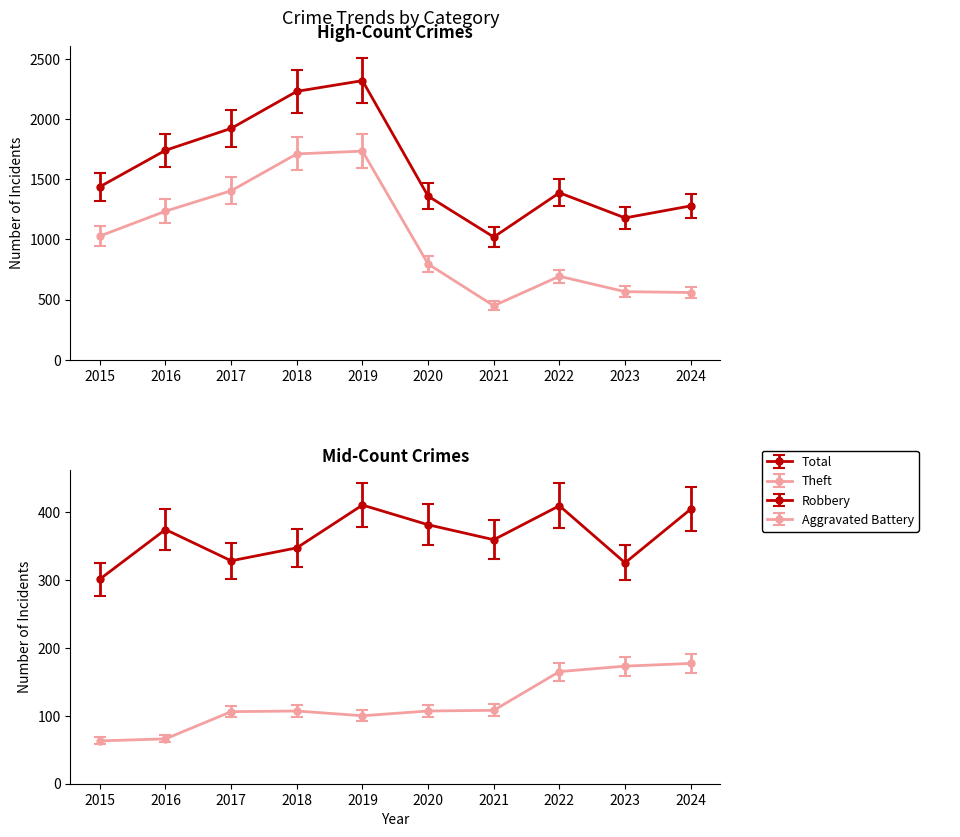

Between 2023 and 2016, which is larger?

2016